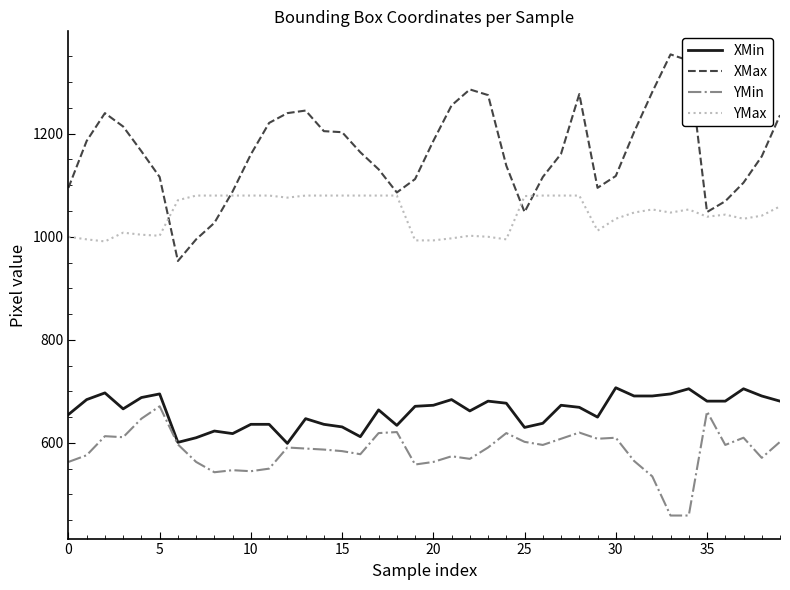

Which series has the largest total across all categories?

XMax